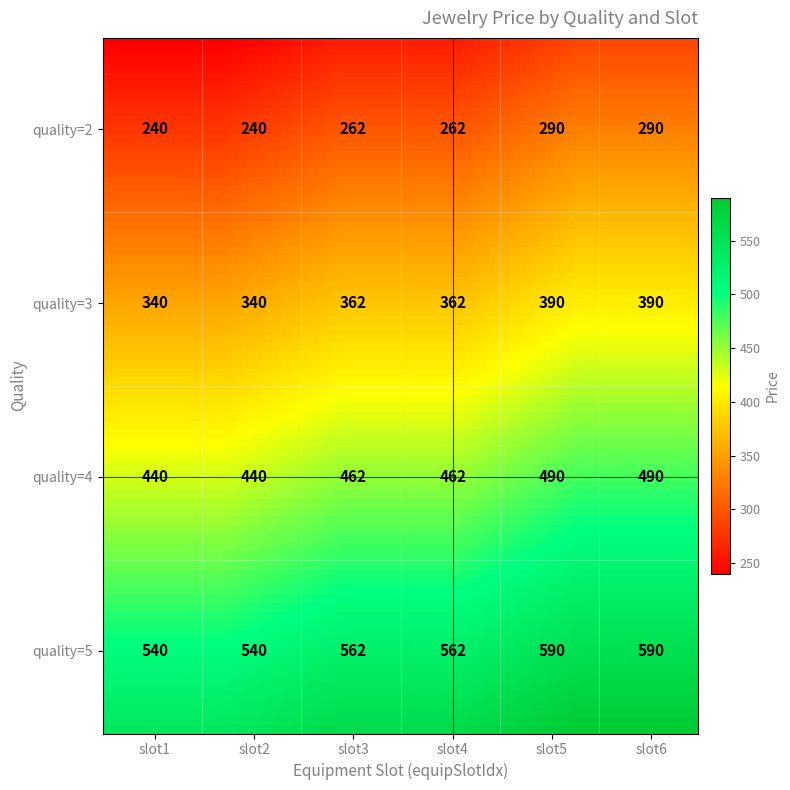

List the series in order of their overall mean, highest first.

5, 4, 3, 2